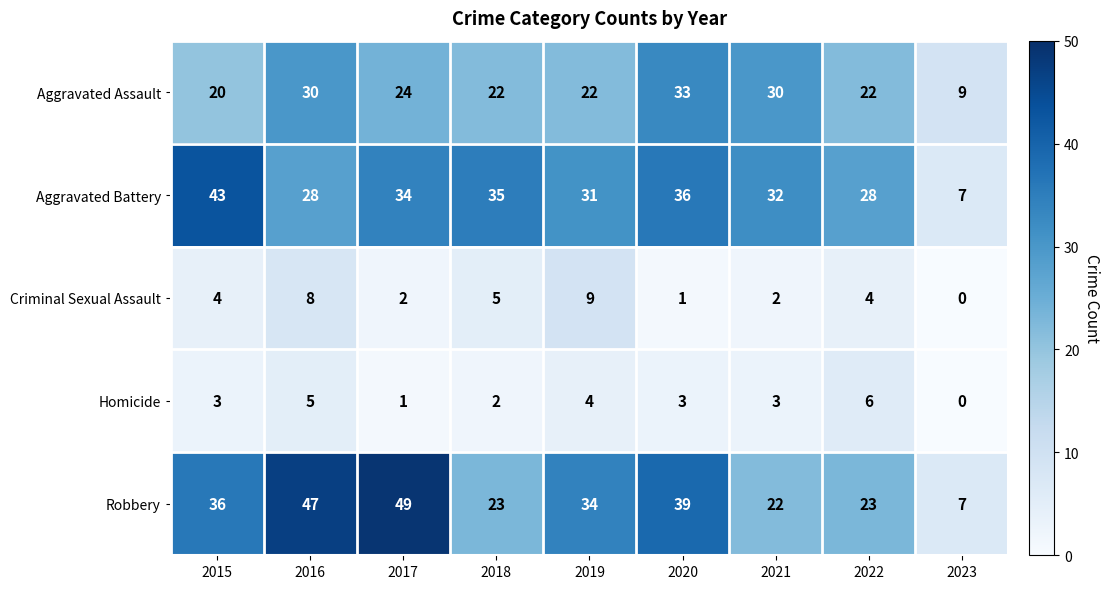

What is the maximum value for Criminal Sexual Assault?

9